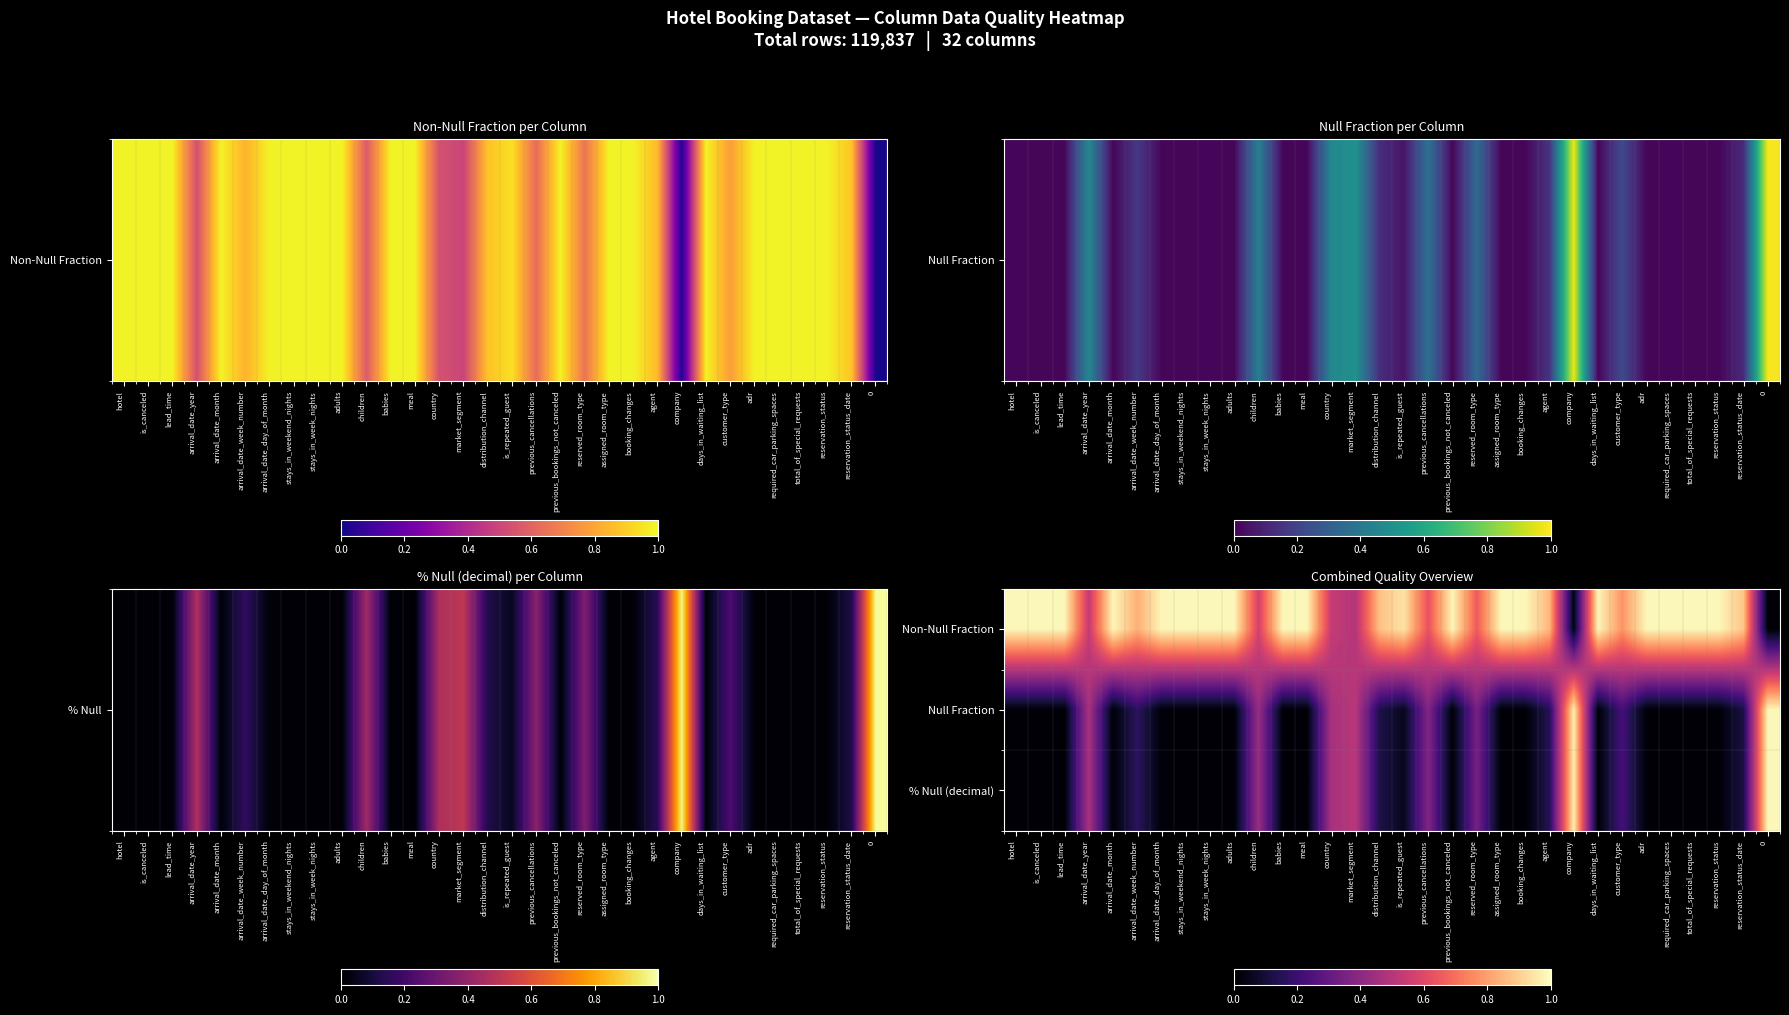

Between adults and adr, which series saw the biggest shift?

Non-Null Fraction